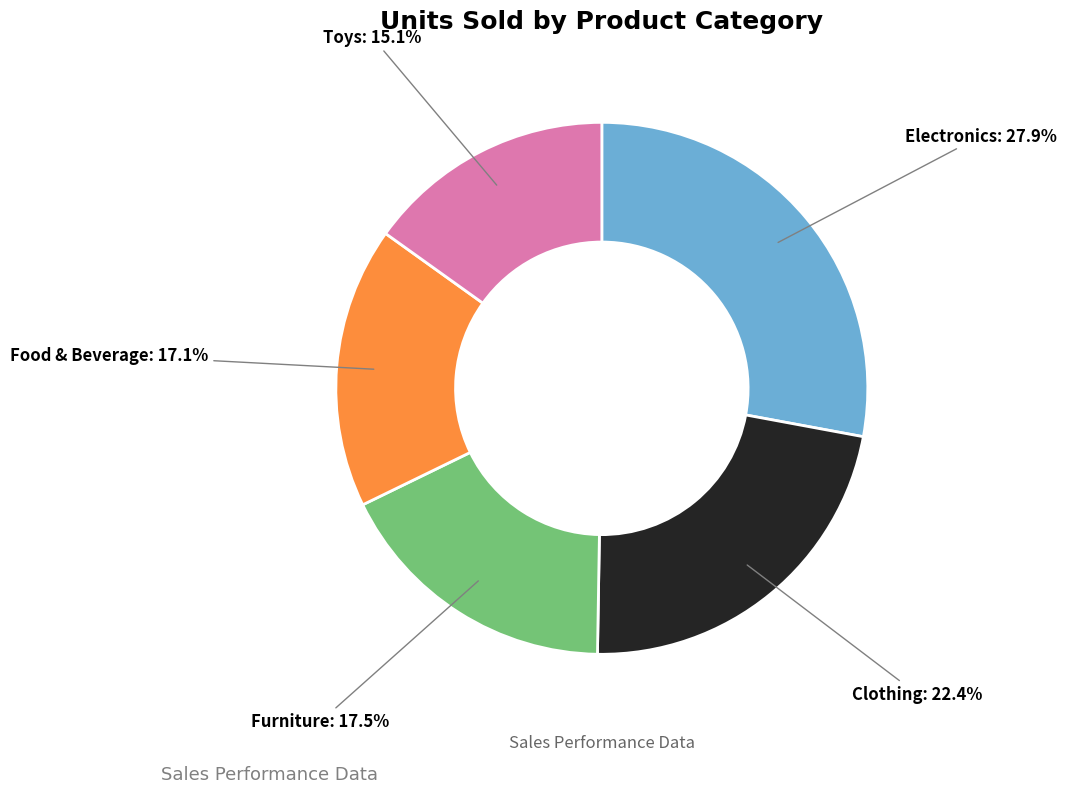

Does any single category account for the majority?

No